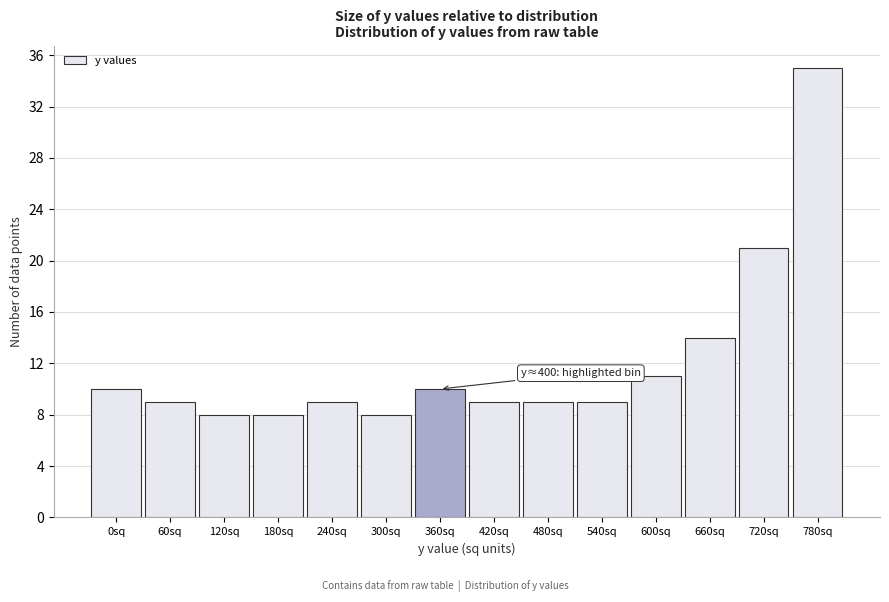

Reading left to right, list all the values displayed in this chart.

0sq=10	60sq=9	120sq=8	180sq=8	240sq=9	300sq=8	360sq=10	420sq=9	480sq=9	540sq=9	600sq=11	660sq=14	720sq=21	780sq=35